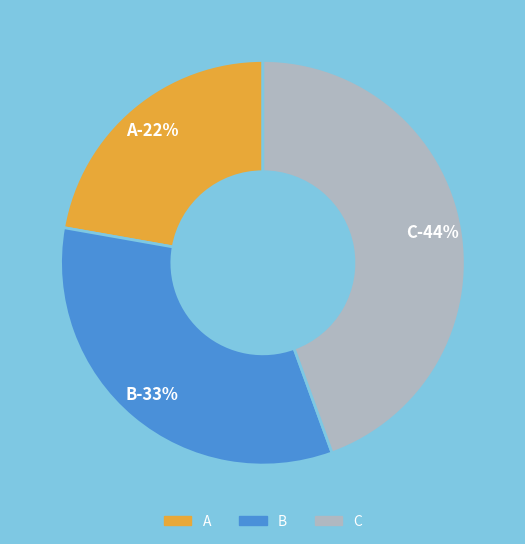

What is the total percentage of C and A?

66.7%